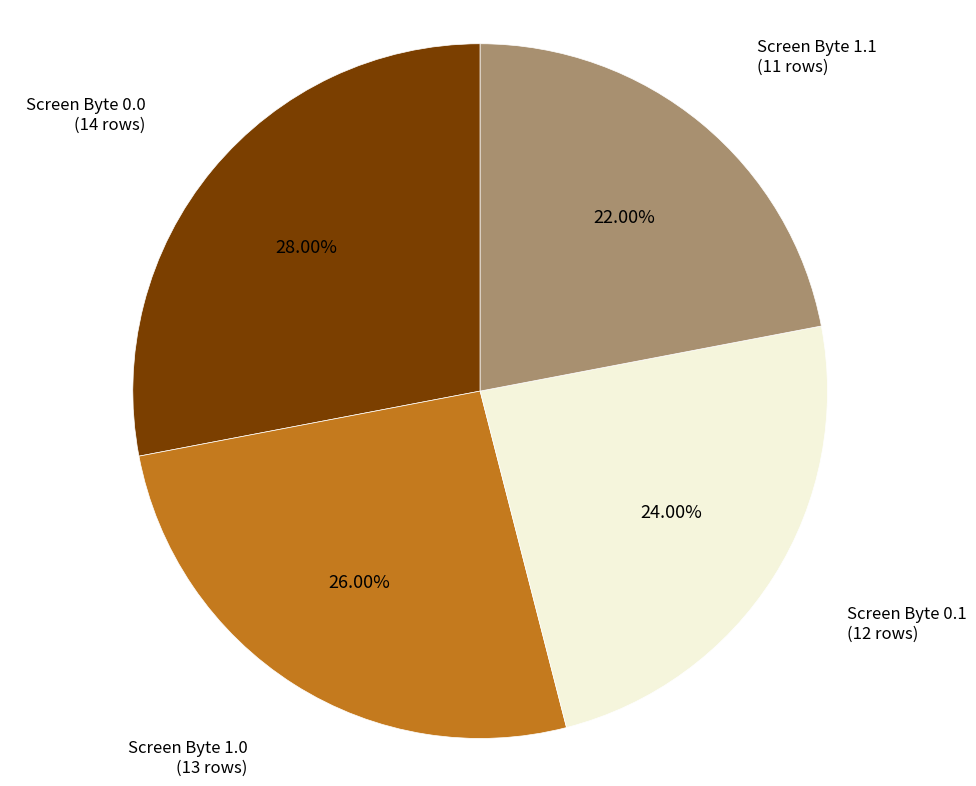

What percentage do Screen Byte 1.1 and Screen Byte 0.0 together represent?

50.0%